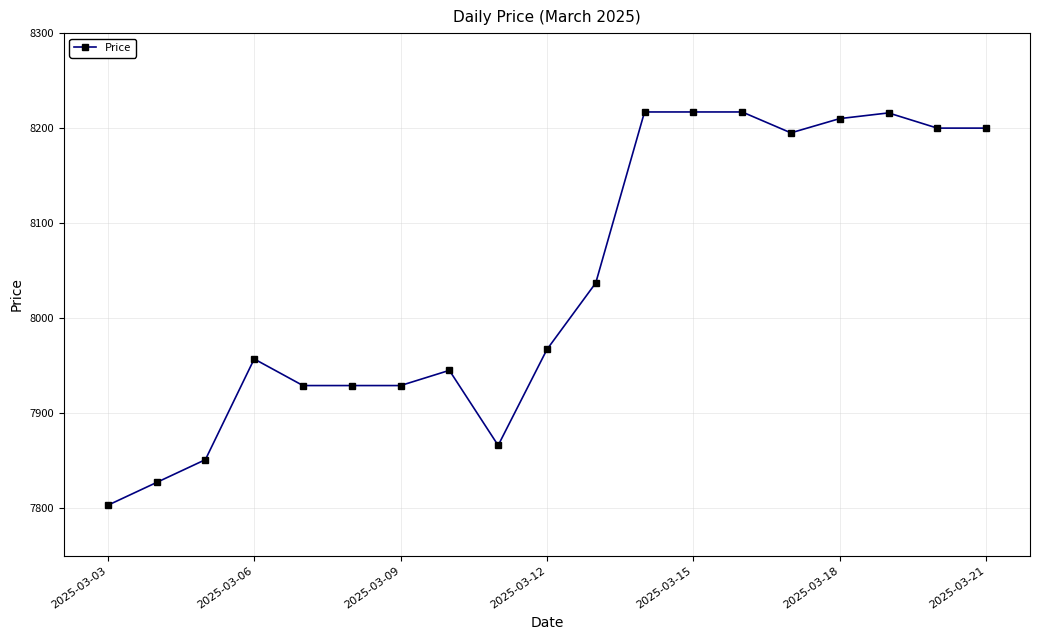

What is the difference between the maximum and minimum values?

414